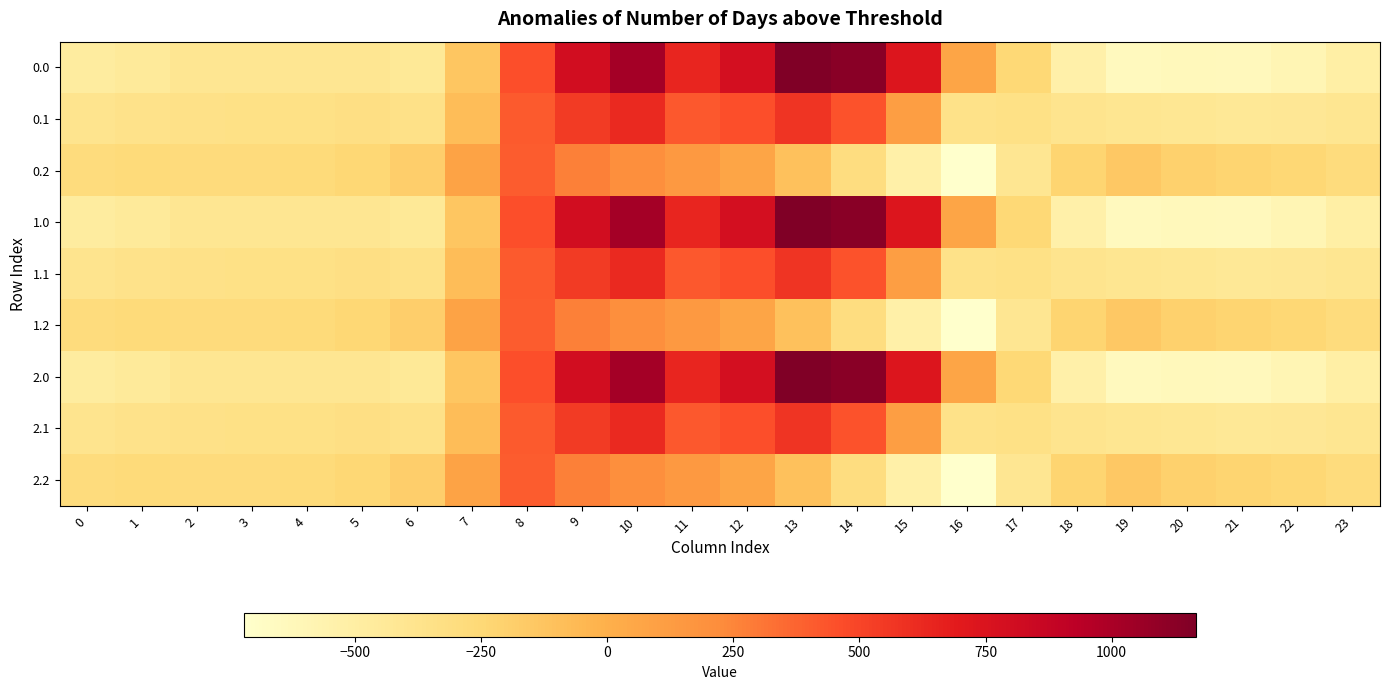

What is the smallest value displayed?

-721.2